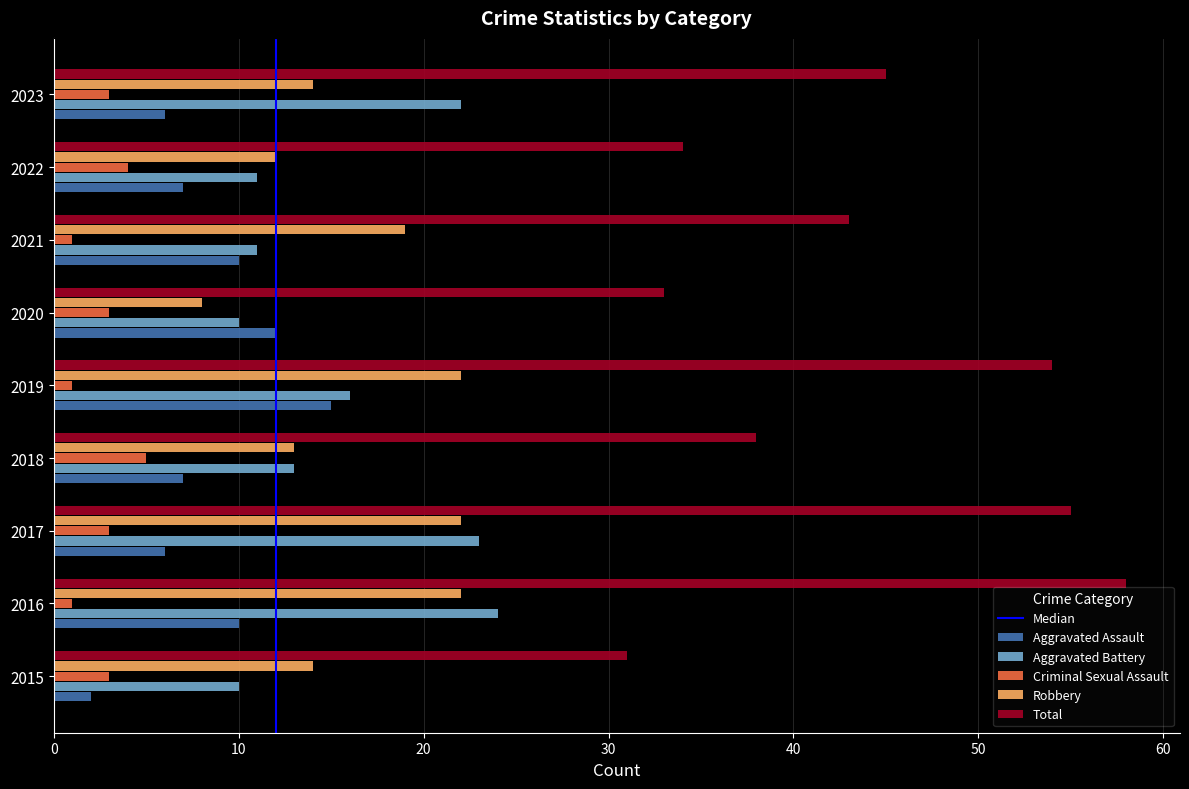

What is the difference between the maximum and minimum values in the Aggravated Assault series?

13